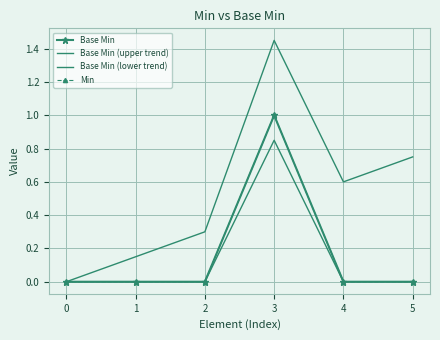

Reading left to right, what are all the values shown in this chart?

Base Min: 0.0	0.0	0.0	1.0	0.0	0.0
Base Min (upper trend): 0.0	0.1	0.3	1.4	0.6	0.8
Base Min (lower trend): 0.0	0.0	0.0	0.8	0.0	0.0
Min: 0.0	0.0	0.0	1.0	0.0	0.0